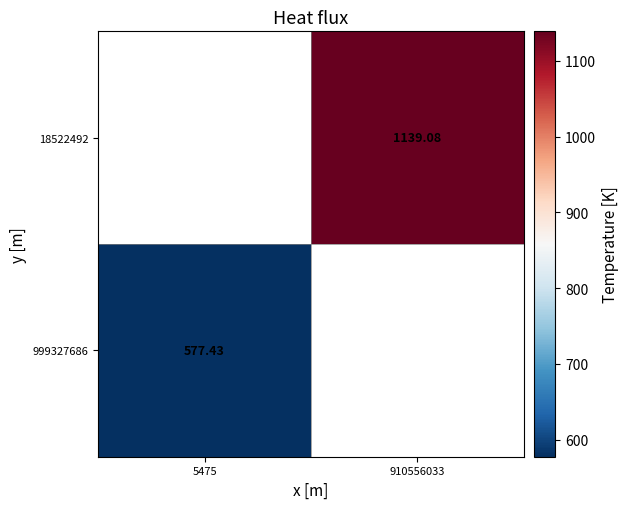

List the labels in order of 18522492 value, smallest first.

5475, 910556033